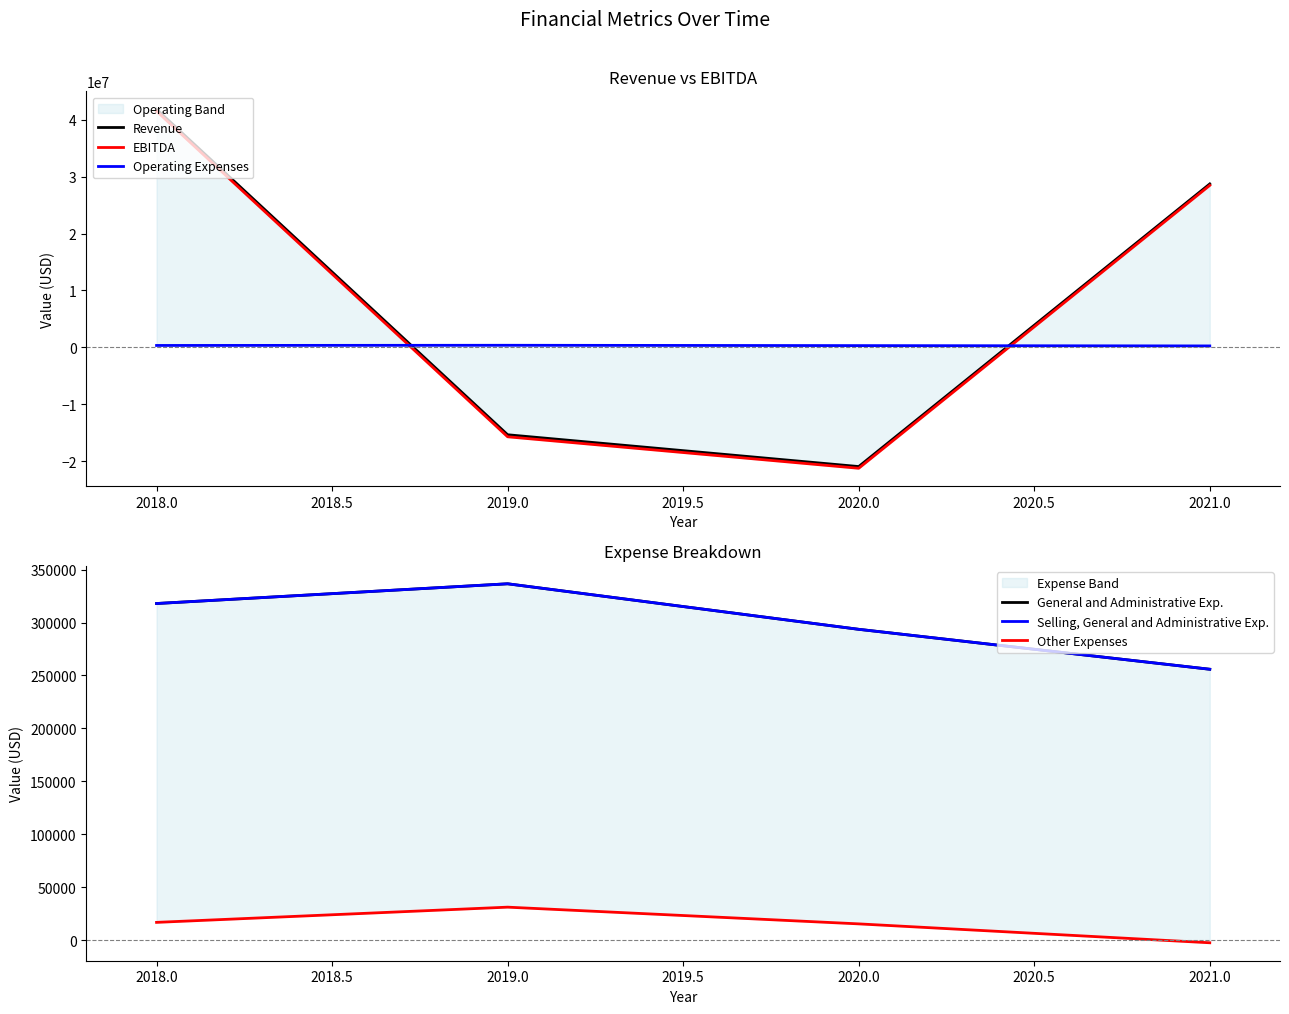

How many interior local valleys does the Revenue series have?

1